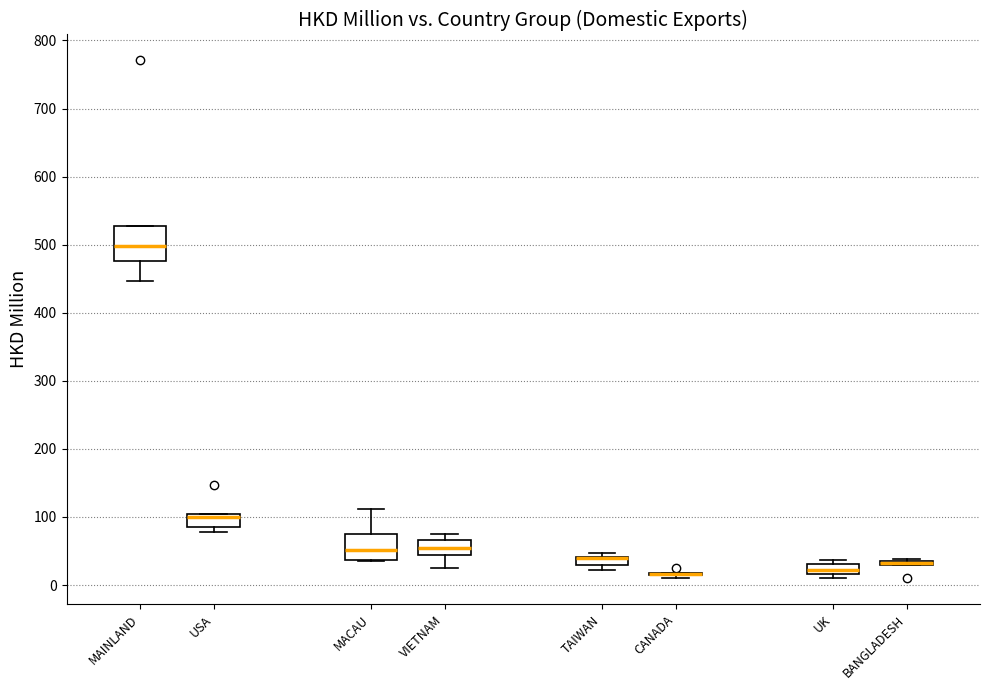

Which box is the tallest, from its lower edge to its upper edge?

MAINLAND